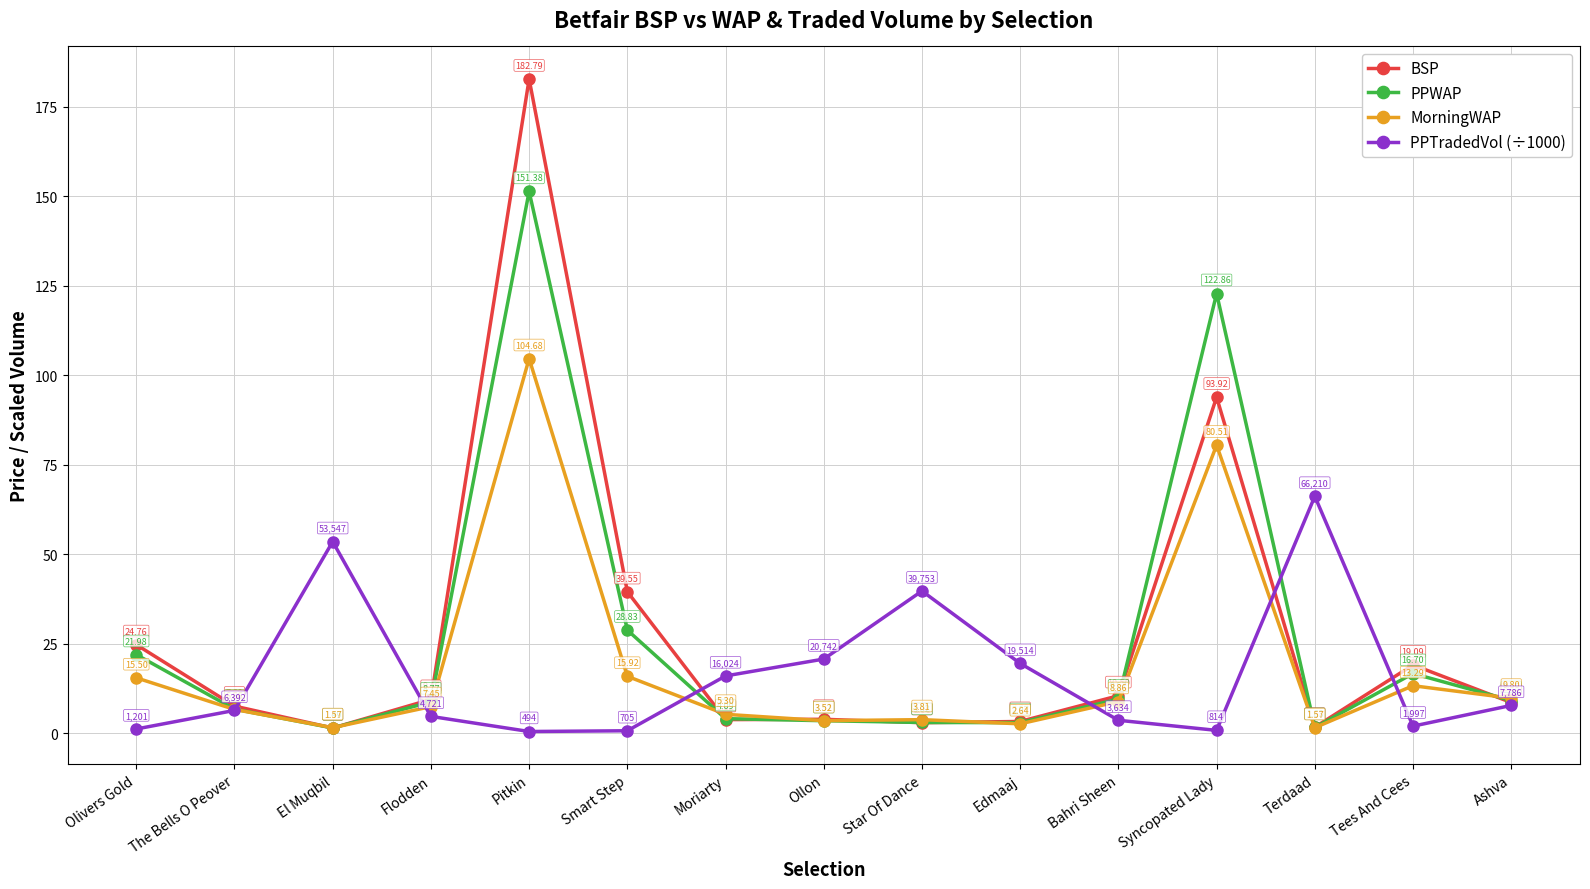

How many interior local peaks does the PPTradedVol (÷1000) series have?

3